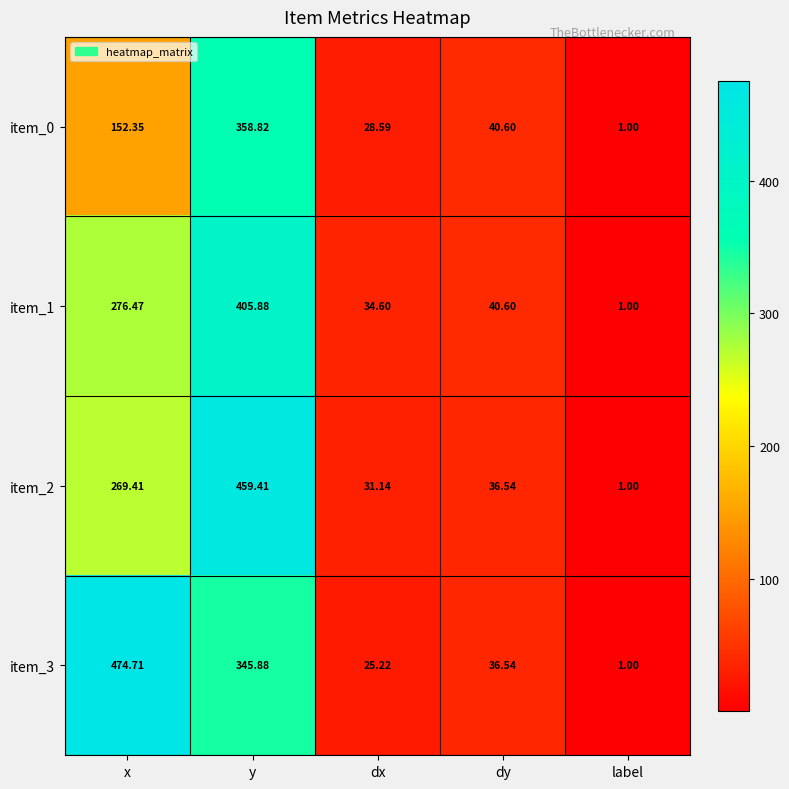

At dx, list the series in order from smallest to largest.

item_3, item_0, item_2, item_1